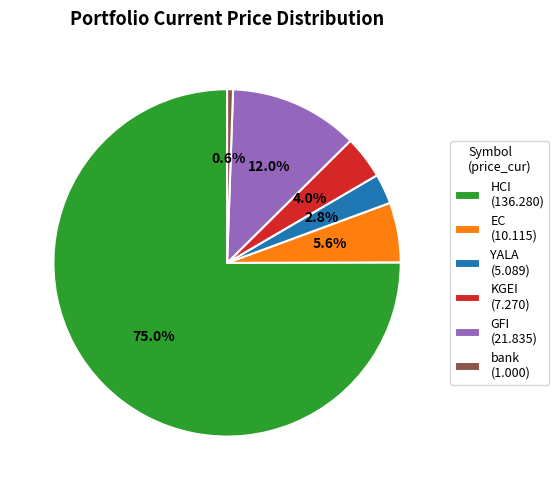

Combined, do bank and HCI account for over 50%?

Yes